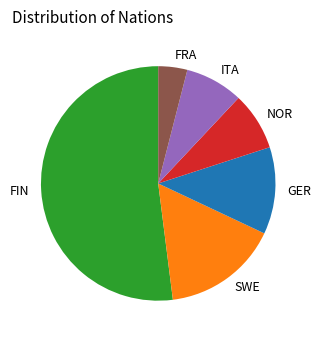

True or false: SWE accounts for 29% of the total.

False